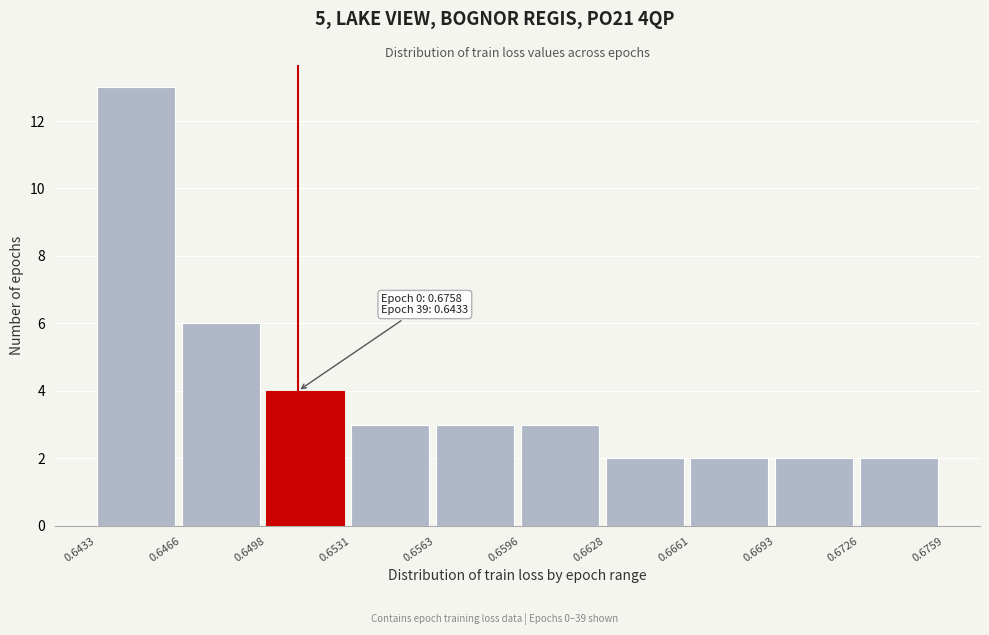

Over which range of the x-axis is the bar tallest?

0.6433 to 0.6466